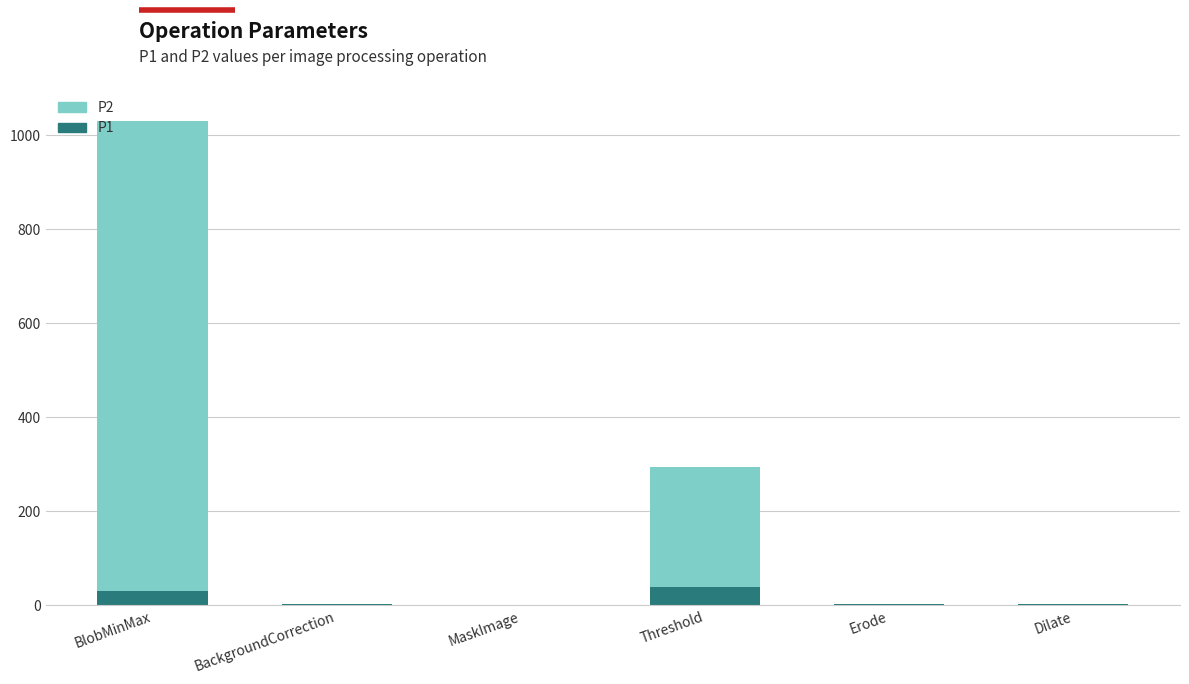

What is the total value across all series at BlobMinMax?

1030